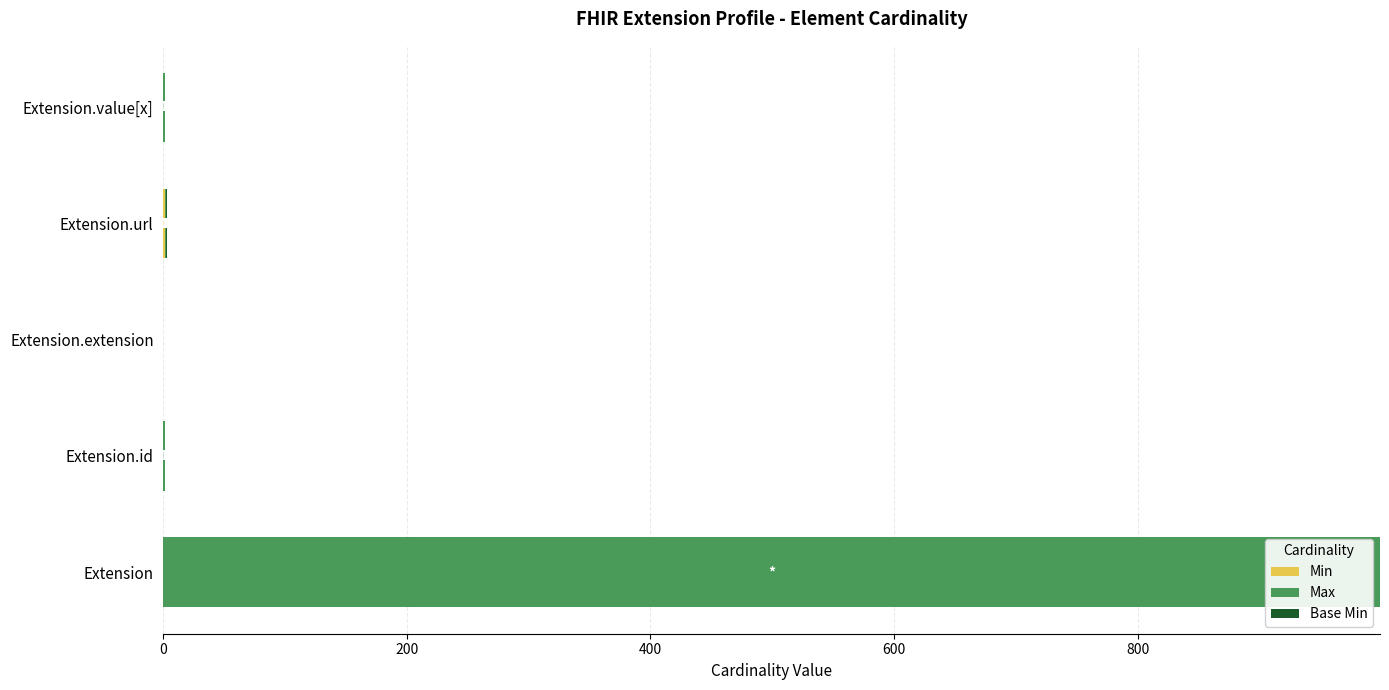

At which category is the sum across all series the highest?

Extension